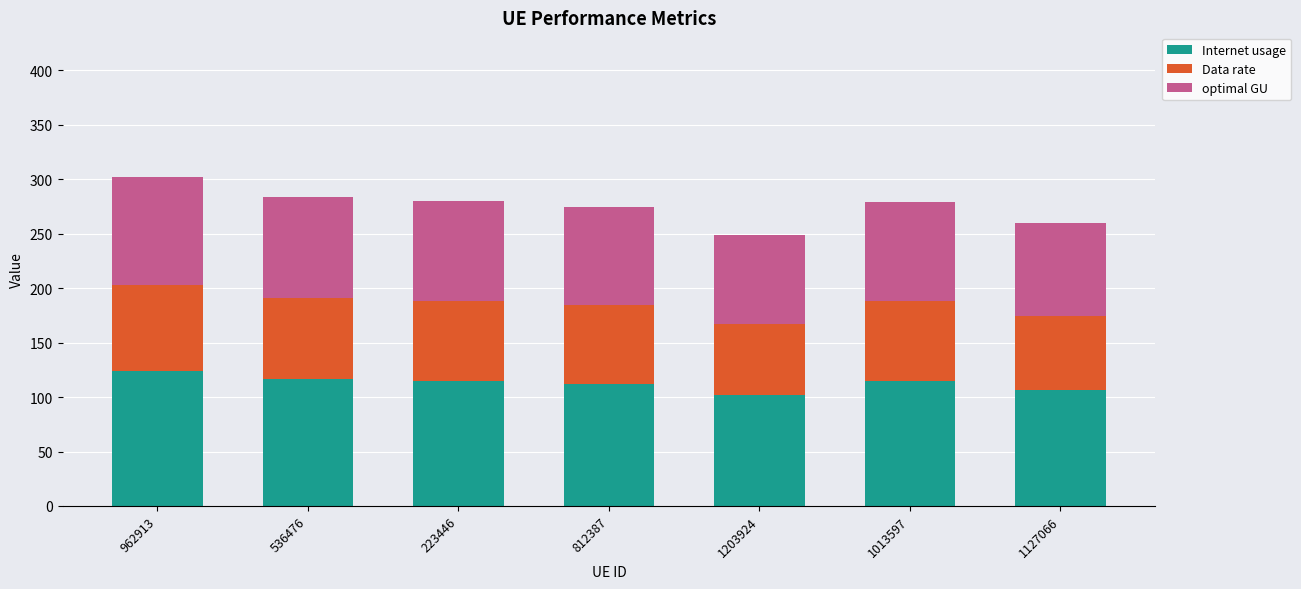

What is the difference between the Internet usage values at 223446 and 1203924?

13.0